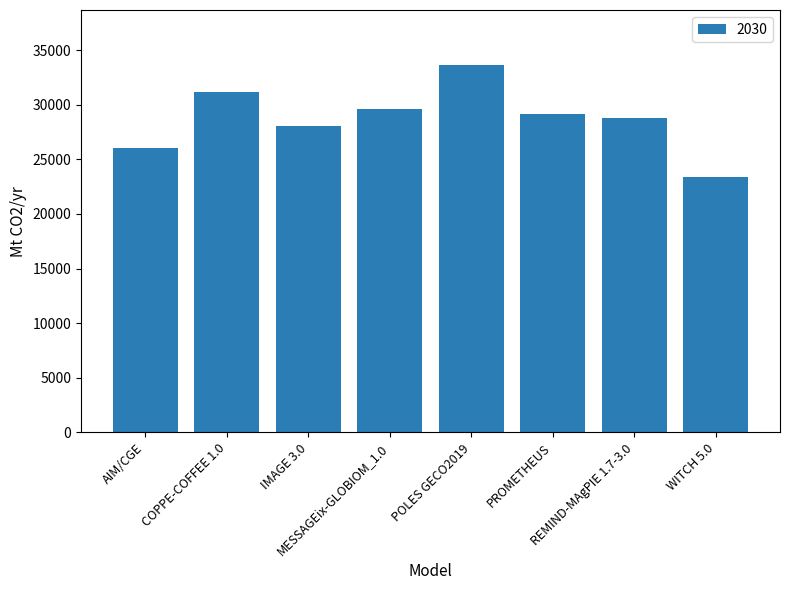

How many values exceed 29141?

4